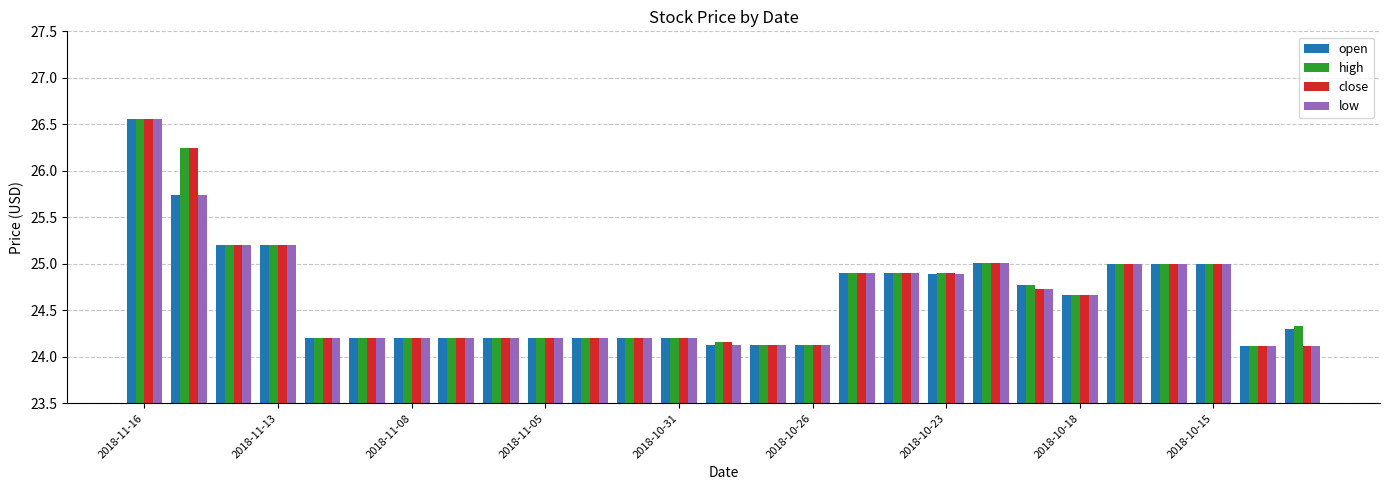

What are all the series names shown in the legend?

open, high, close, low